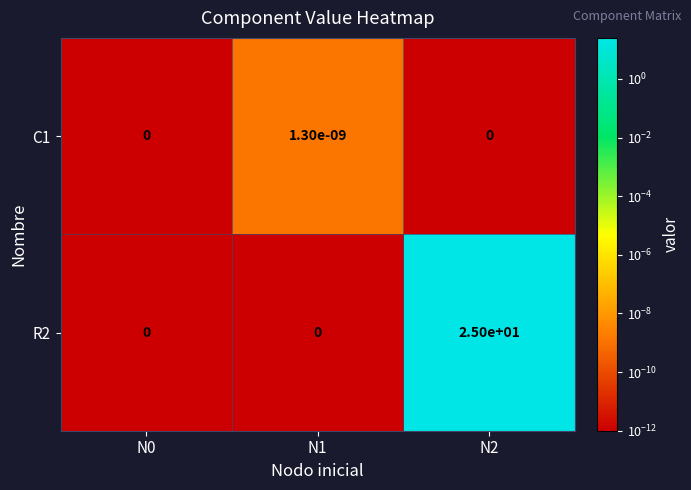

The value of R2 at N2 is 36.6. True or false?

False